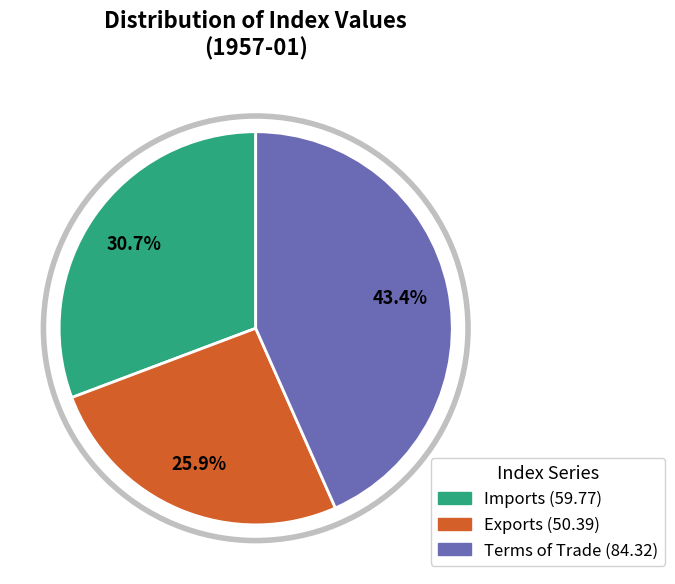

Does any single category account for the majority?

No